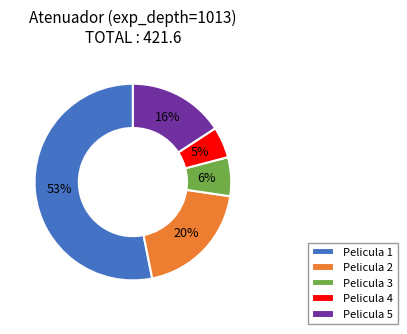

How many slices are in this pie chart?

5